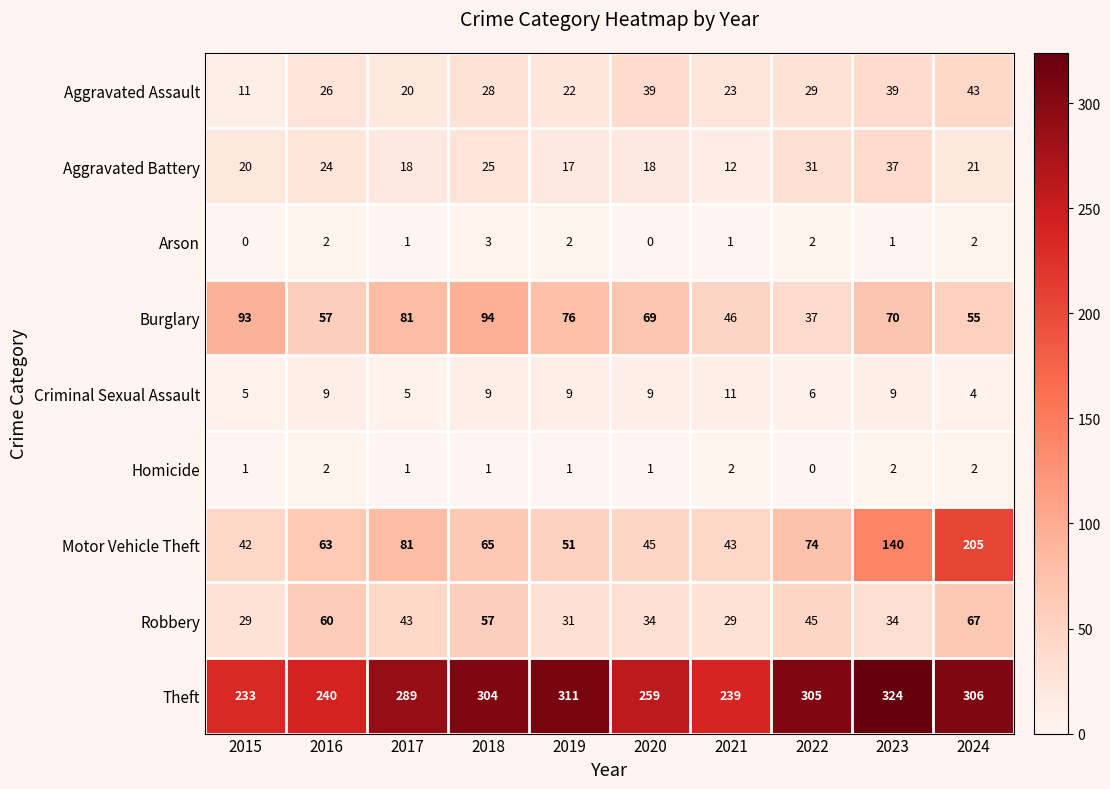

Is it true that Burglary equals 97 at 2020?

False